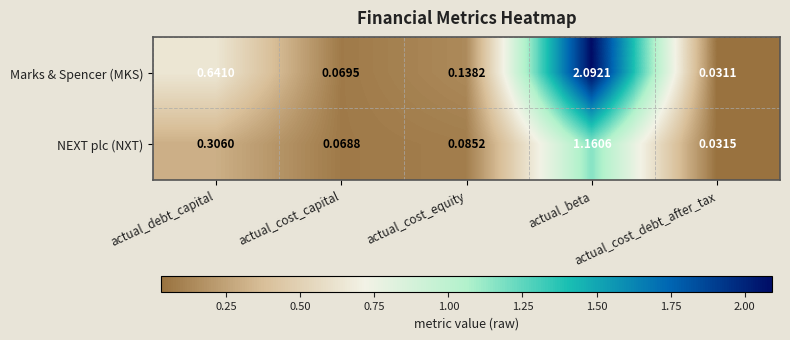

Which series has the largest total across all categories?

Marks & Spencer (MKS)